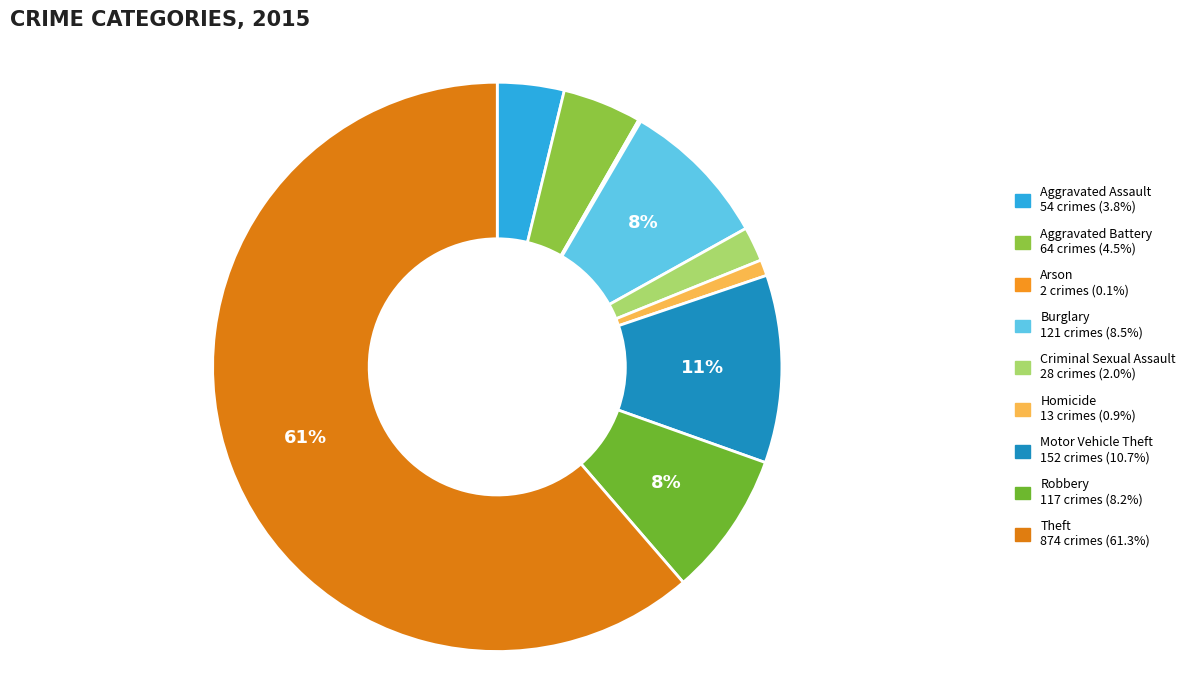

The Robbery slice represents 8% of the pie. True or false?

True